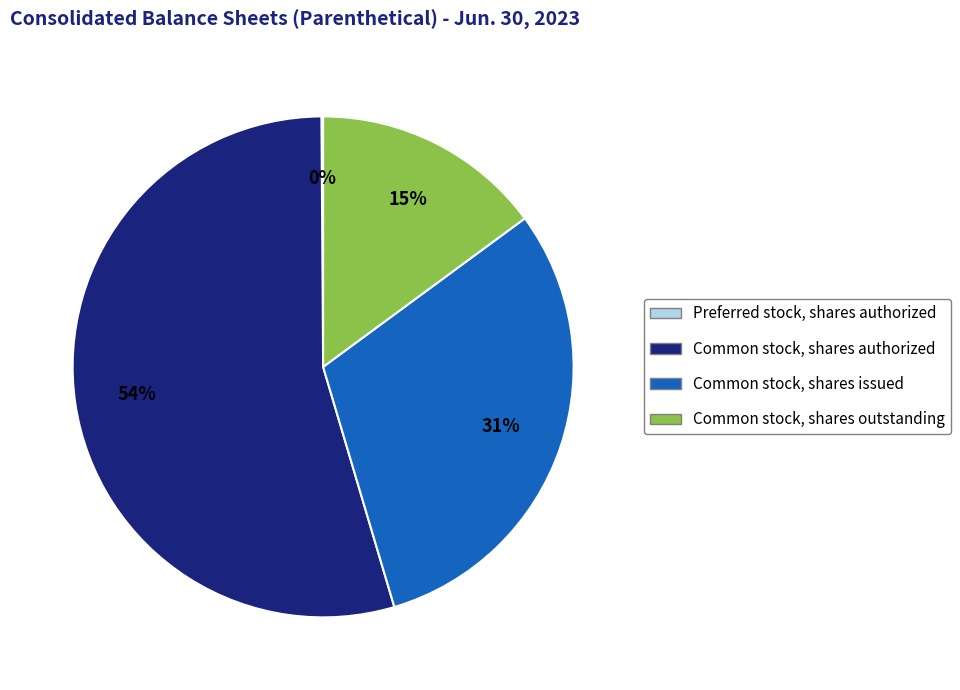

To the nearest percent, what is the average slice percentage?

25%